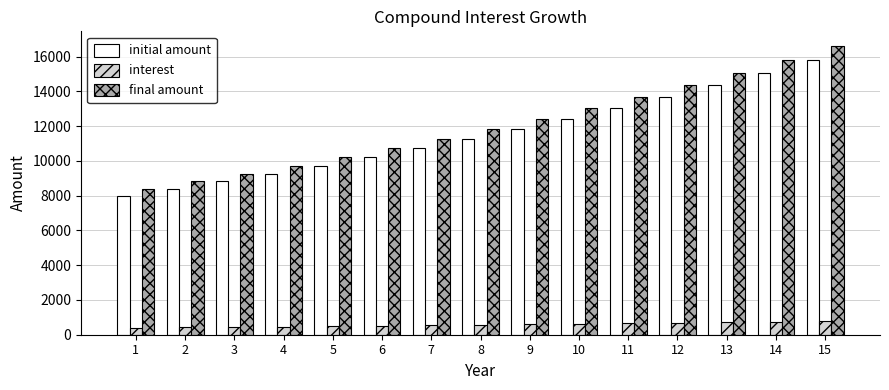

Which series has the largest range (max minus min)?

final amount